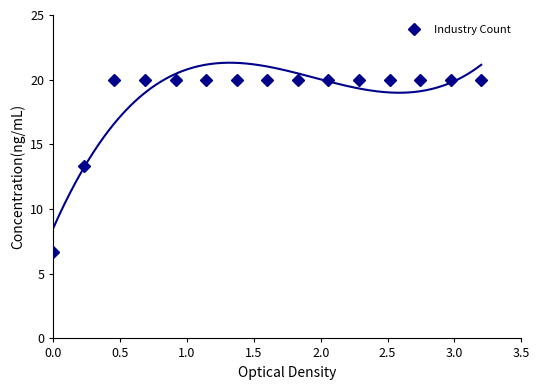

What is the lowest value of the Industry Count series?

6.7